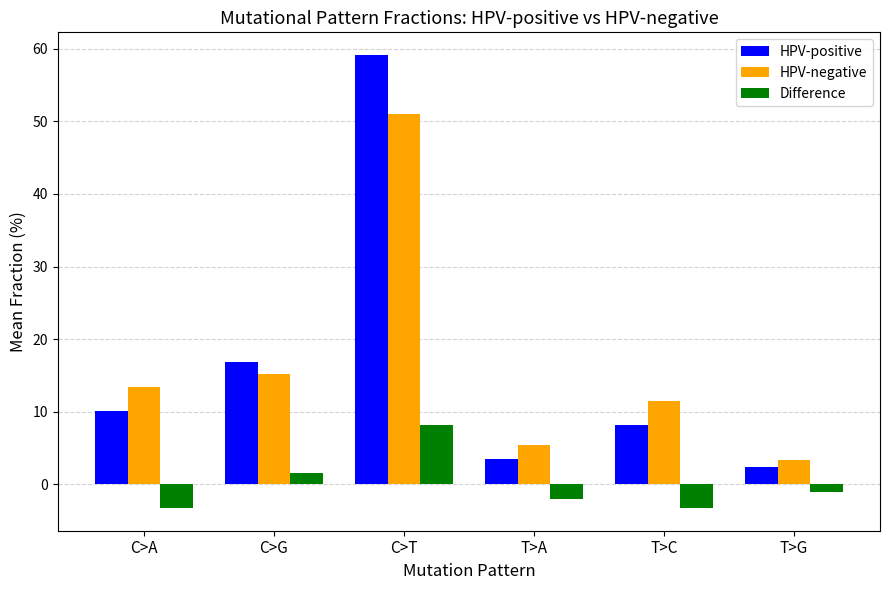

What is the average value of the HPV-positive series?

16.7